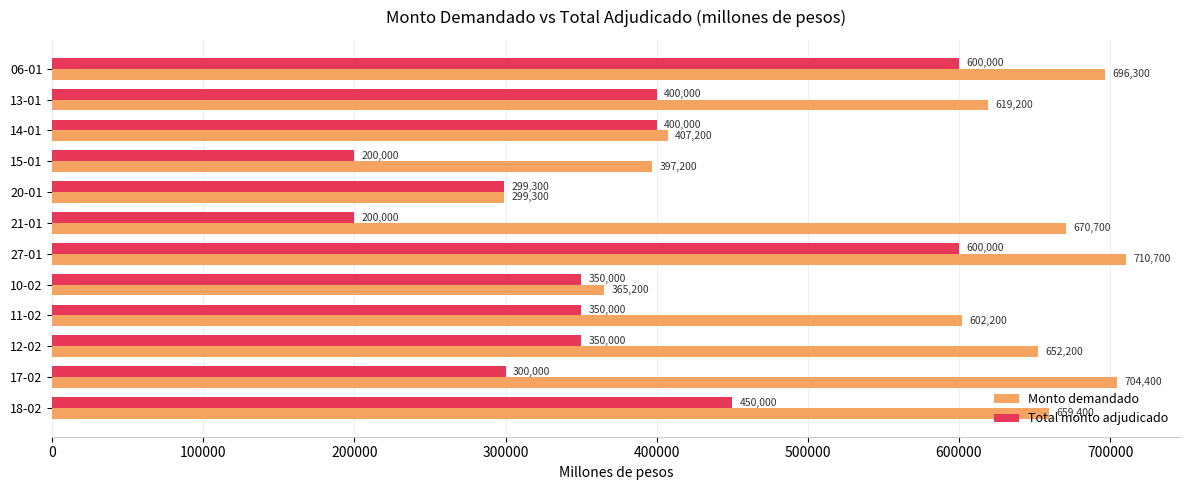

What is the highest value of the Monto demandado series?

710700